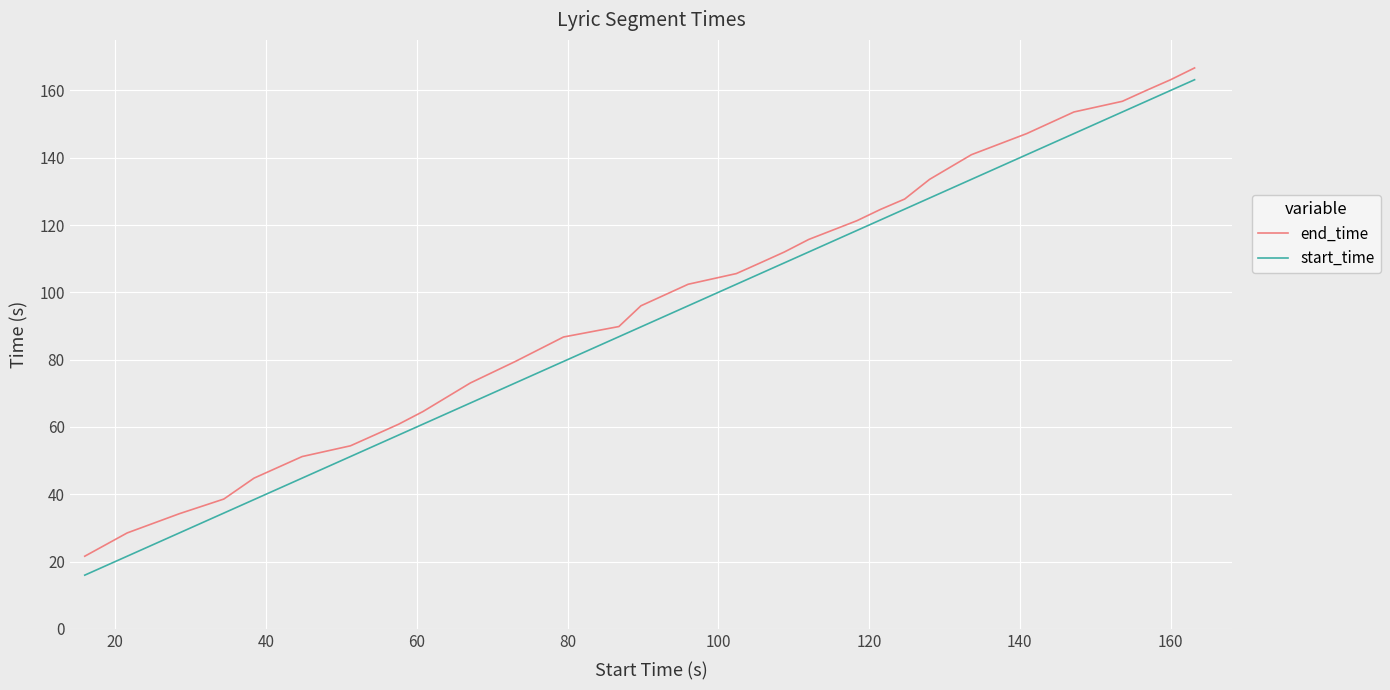

Which series has the largest total across all categories?

end_time